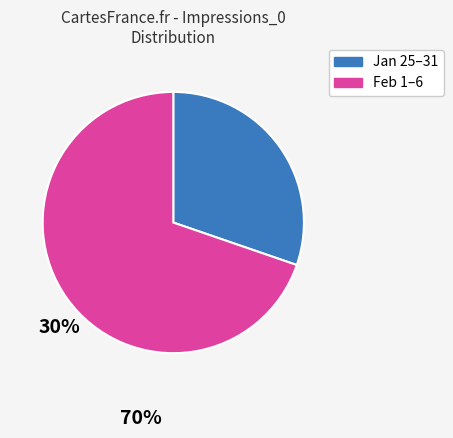

Is there any slice that represents more than half of the pie?

Yes